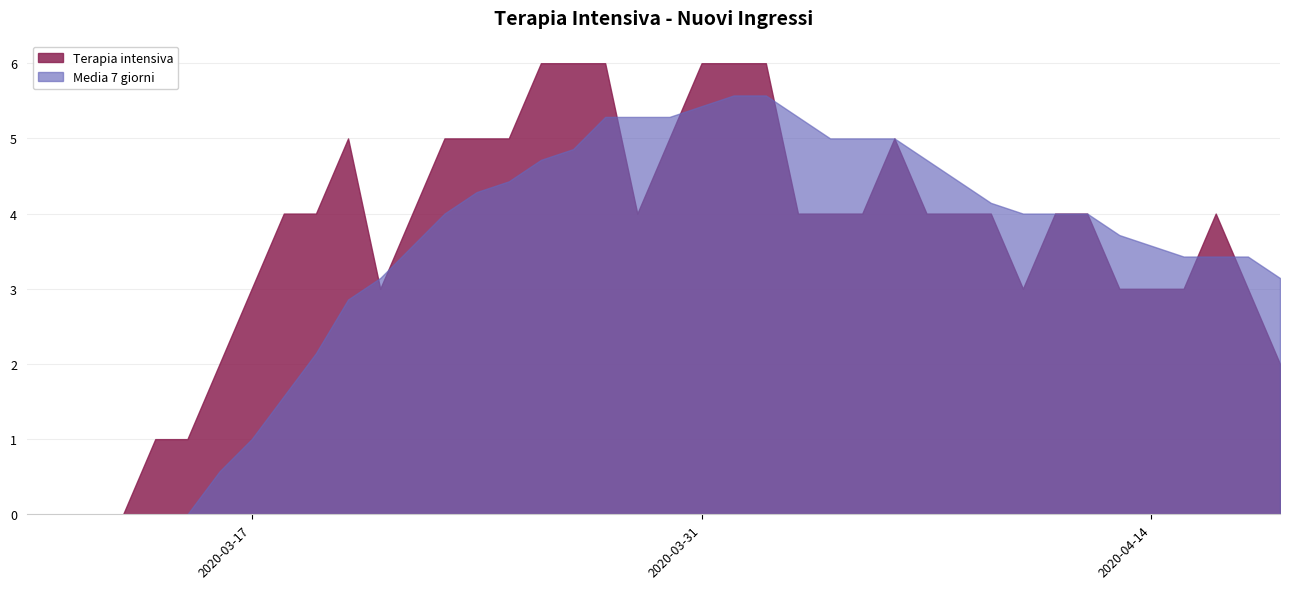

Is it true that Media 7 giorni equals 1.0 at 2020-04-15?

False